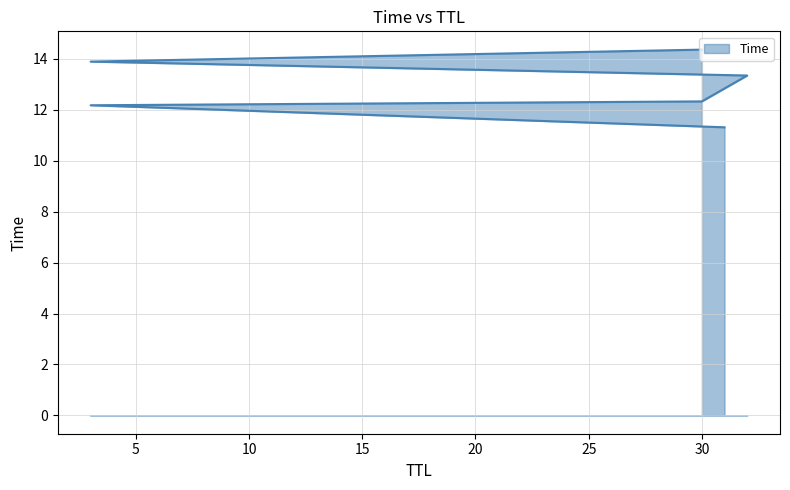

Rank the categories by value from lowest to highest.

31, 3, 30, 32, 3, 30